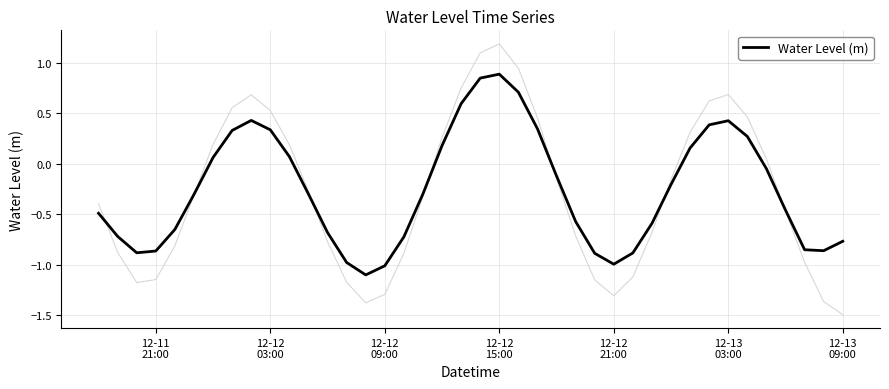

Reading left to right, extract all data points from this chart.

-0.5	-0.7	-0.9	-0.9	-0.6	-0.3	0.1	0.3	0.4	0.3	0.1	-0.3	-0.7	-1.0	-1.1	-1.0	-0.7	-0.3	0.2	0.6	0.8	0.9	0.7	0.3	-0.1	-0.6	-0.9	-1.0	-0.9	-0.6	-0.2	0.2	0.4	0.4	0.3	-0.0	-0.5	-0.9	-0.9	-0.8